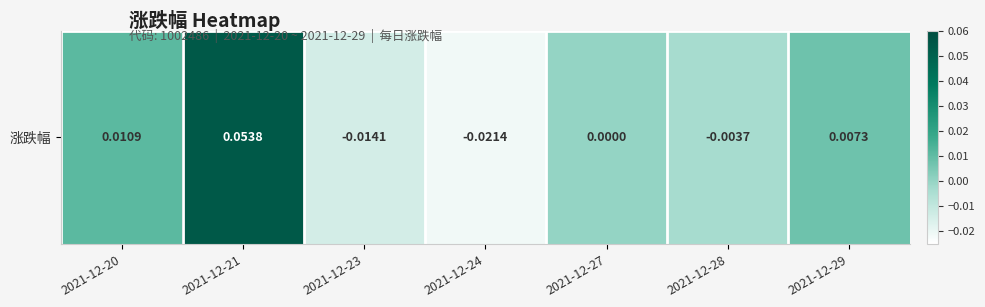

Is it true that the value at 2021-12-24 is -0.0?

True